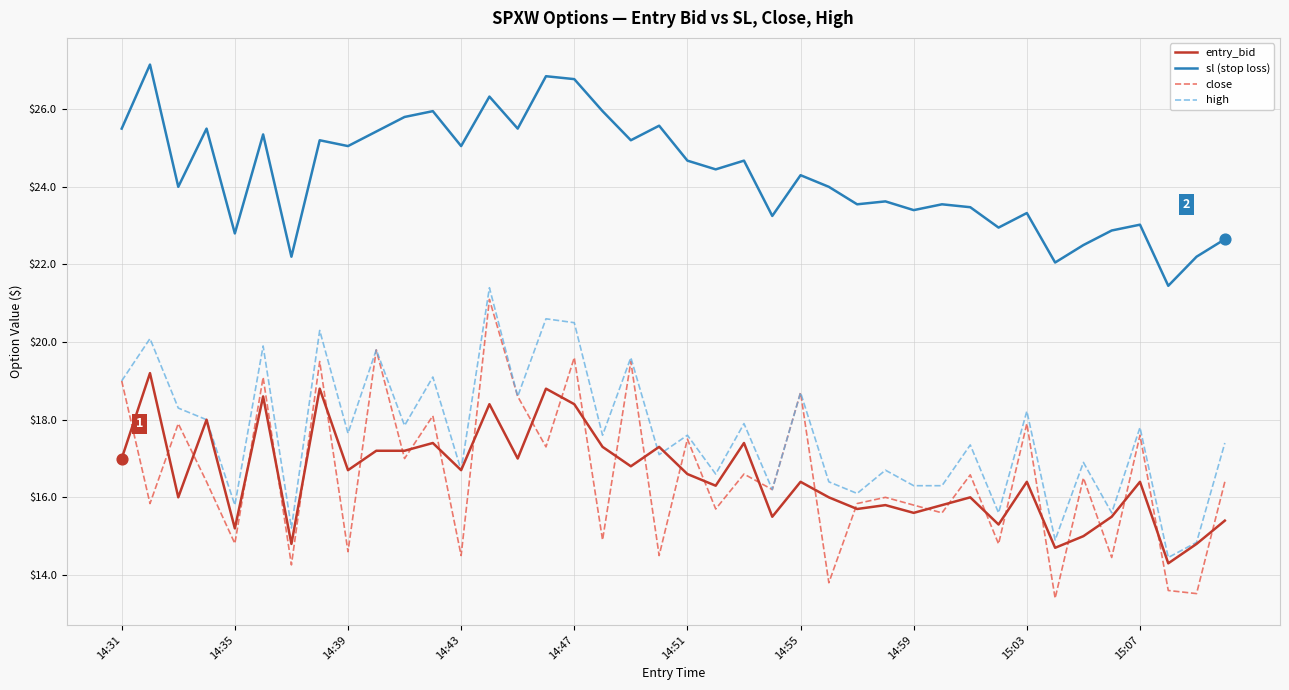

Which series has the largest total across all categories?

sl (stop loss)